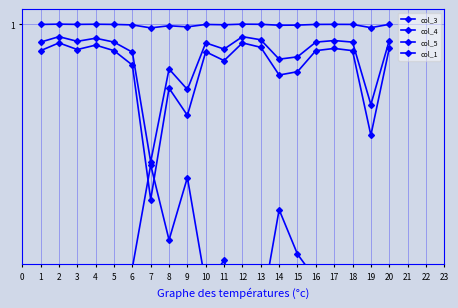

True or false: col_5 and col_3 cross at least once.

False